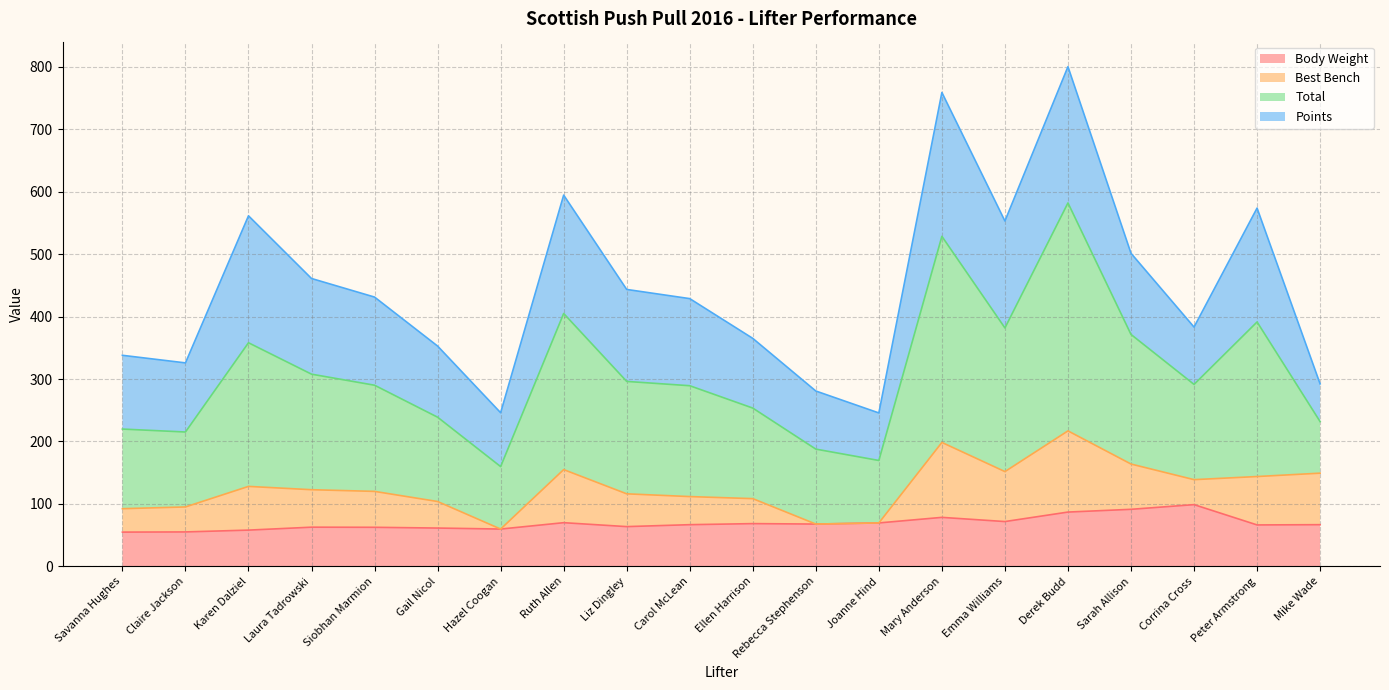

True or false: Body Weight has a value of 104.2 at Emma Williams.

False